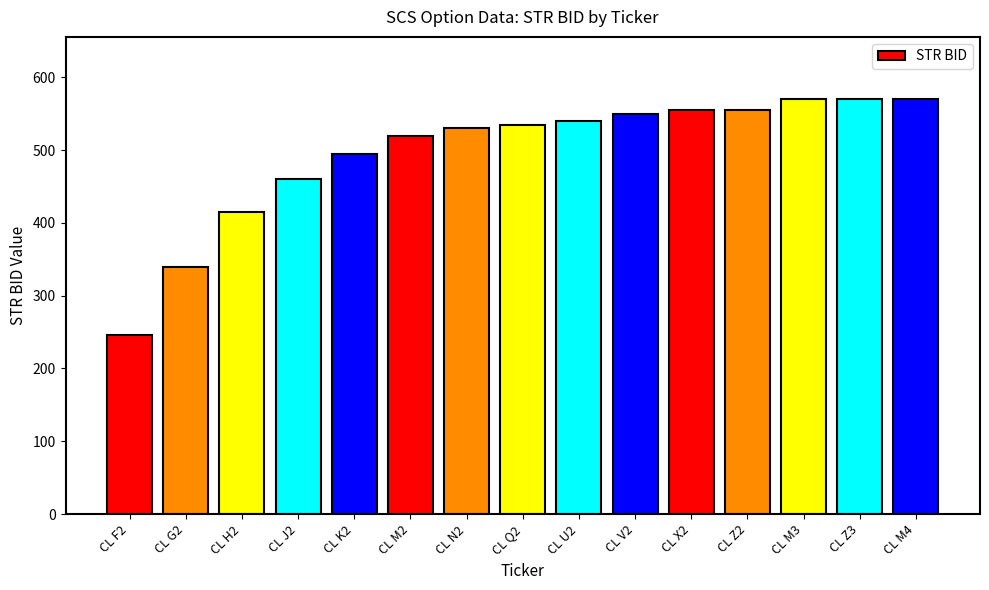

Which category has the lowest value across all series?

CL F2